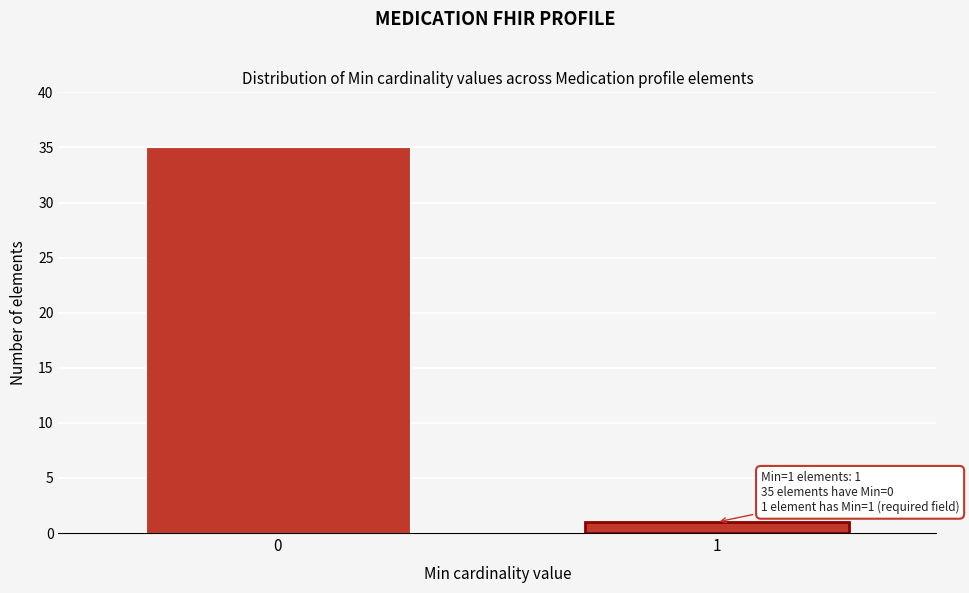

Reading left to right, what are all the values shown in this chart?

0=35	1=1